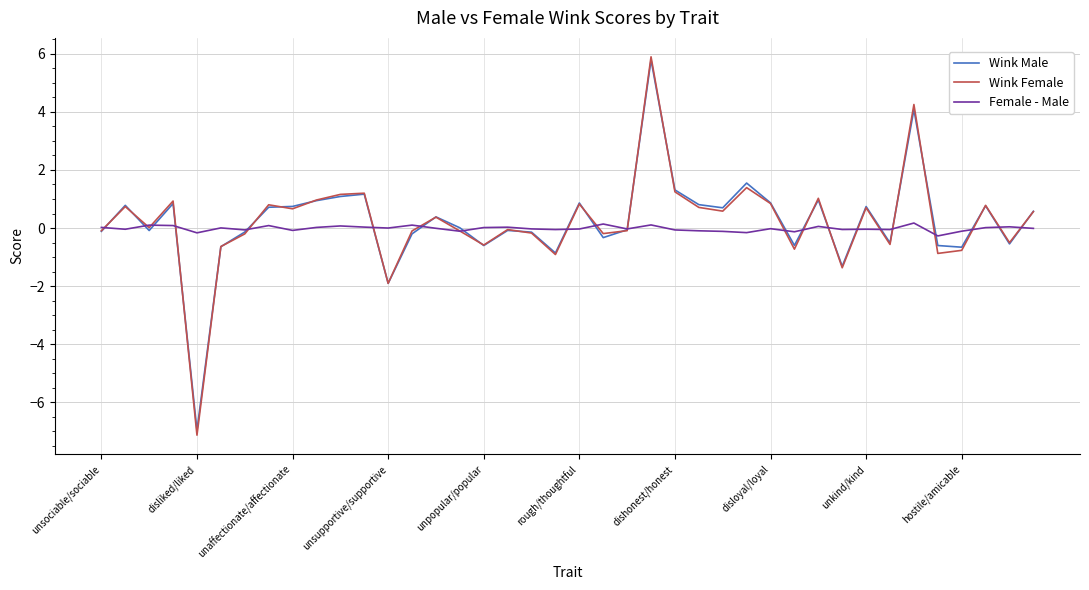

Which series has the largest range (max minus min)?

Wink Female